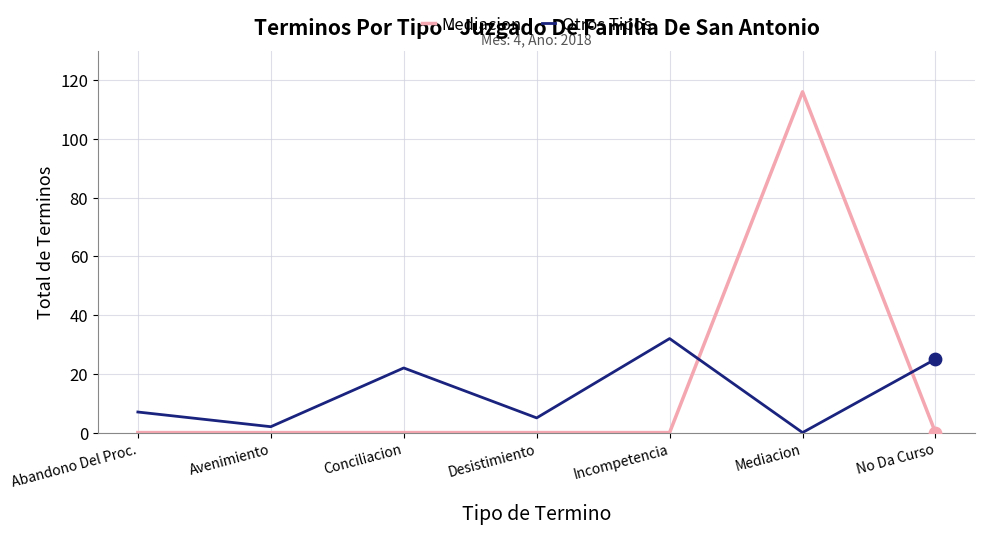

Between Abandono Del Proc. and No Da Curso, which series saw the biggest shift?

Otros Tipos